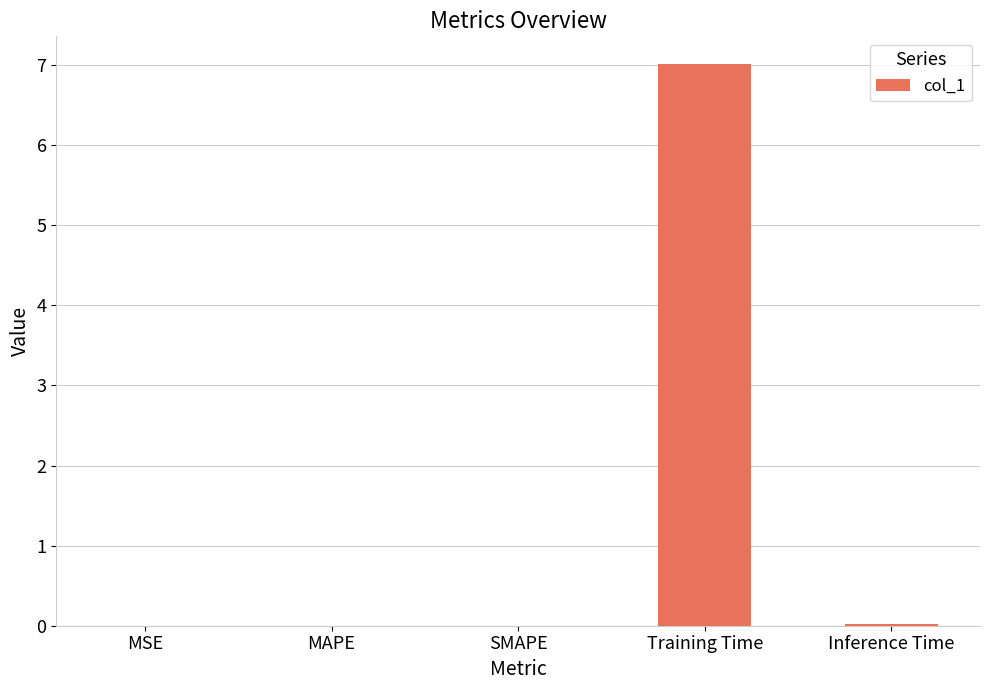

Does the chart contain stacked bars?

No